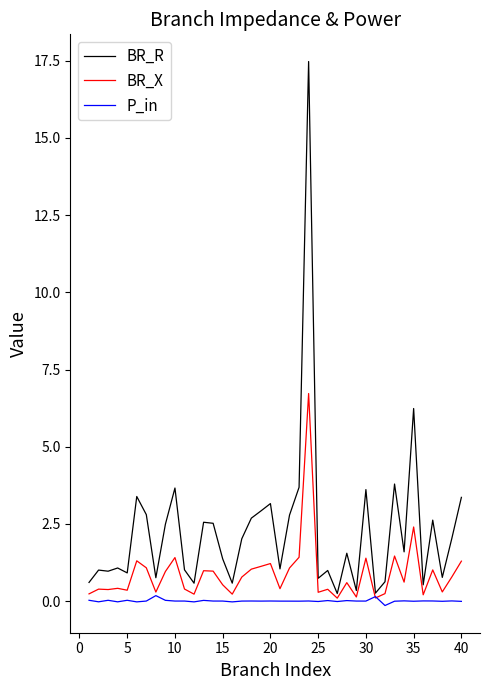

List the series in order of their peak value, highest first.

BR_R, BR_X, P_in